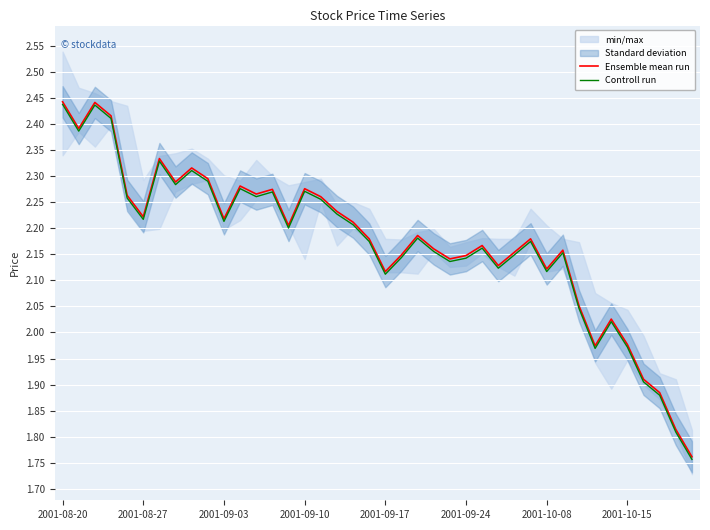

At which label does Controll run first exceed 2?

2001-08-20